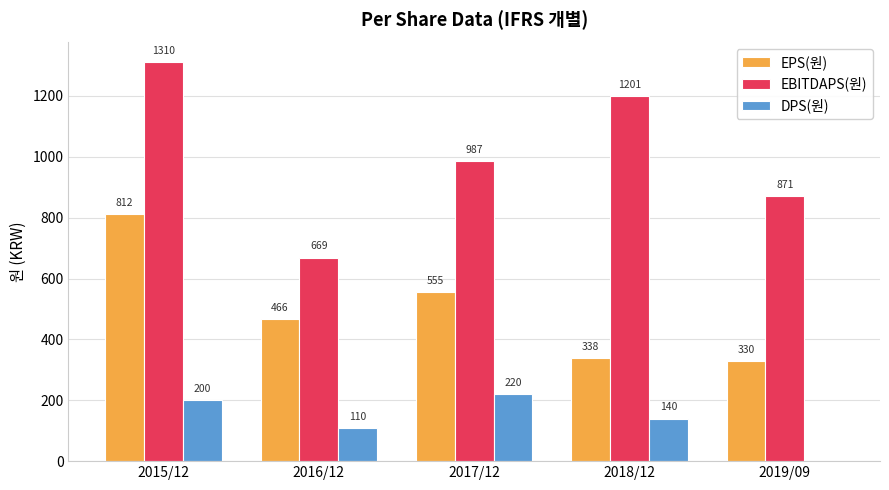

Which series changed the most between 2015/12 and 2017/12?

EBITDAPS(원)